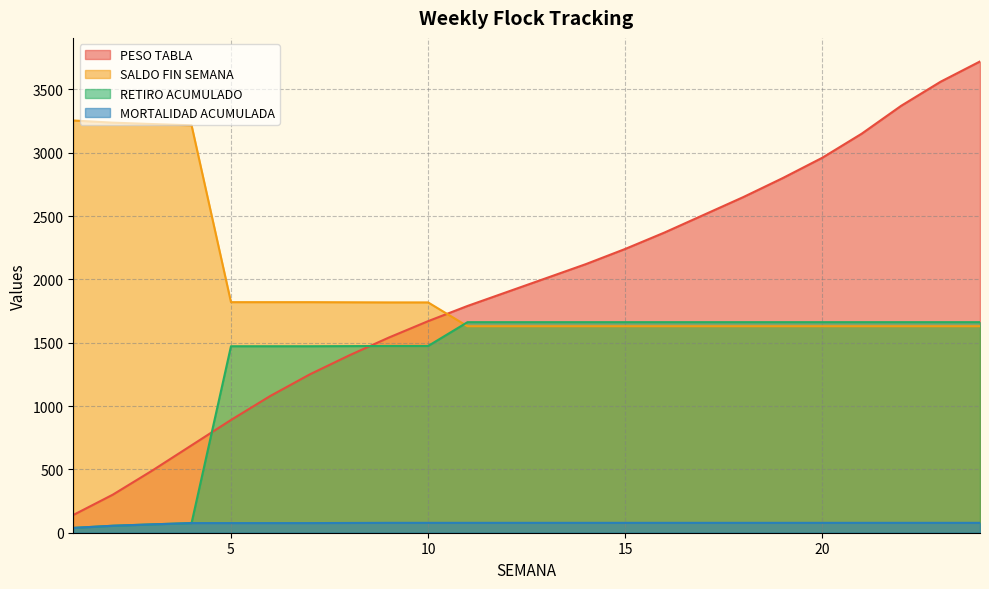

What is the sum of all SALDO FIN SEMANA values?

46668